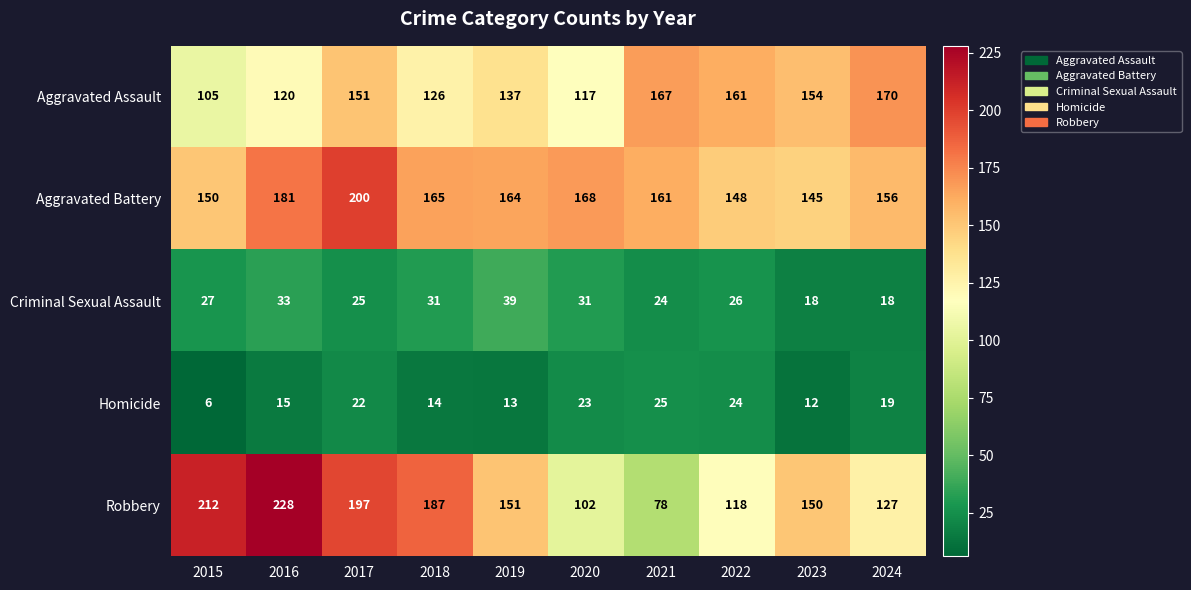

What is the sum of all Robbery values?

1550